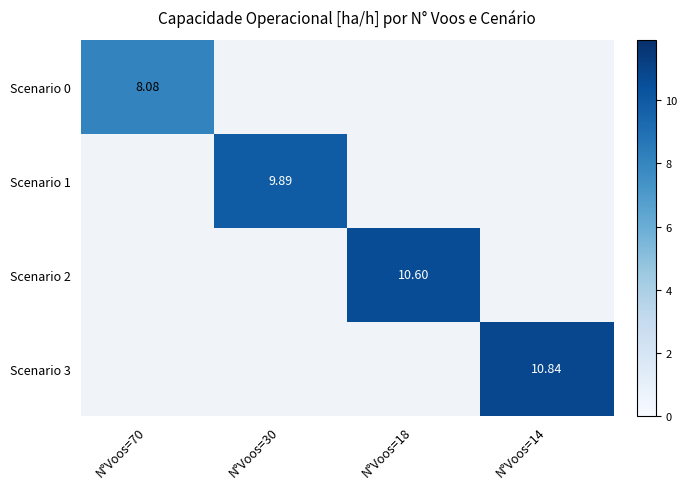

List the series in order of their overall mean, lowest first.

Scenario 0, Scenario 1, Scenario 2, Scenario 3